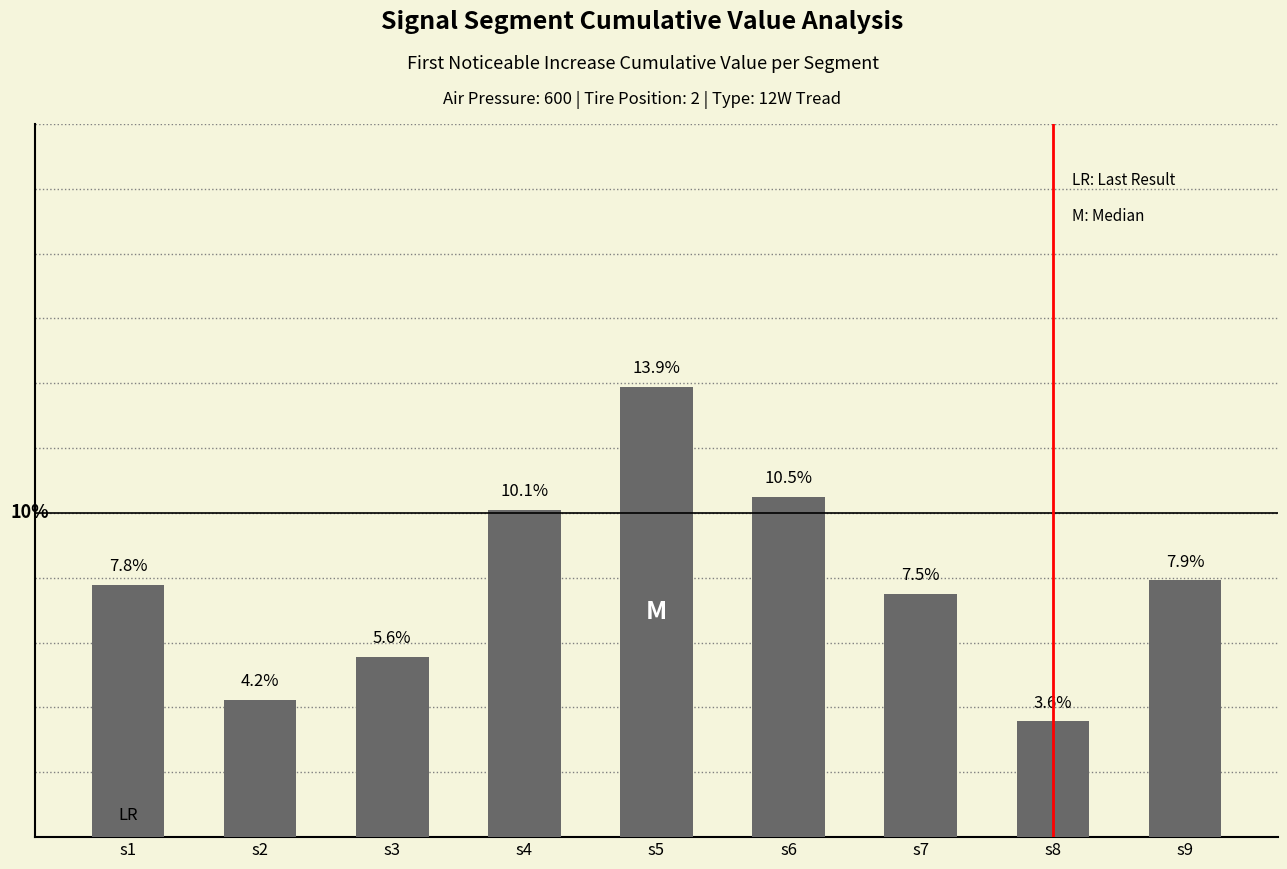

The chart shows a value of 0.0 at s2. True or false?

True